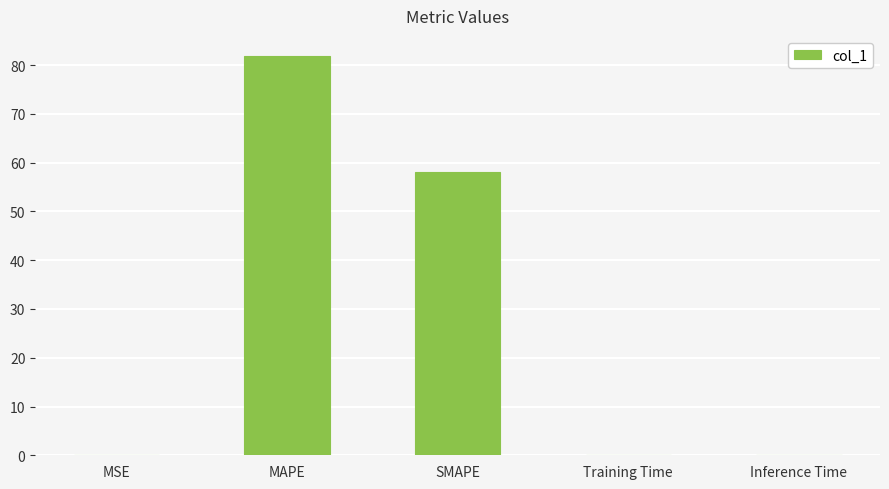

The value at MAPE is 37.9. True or false?

False